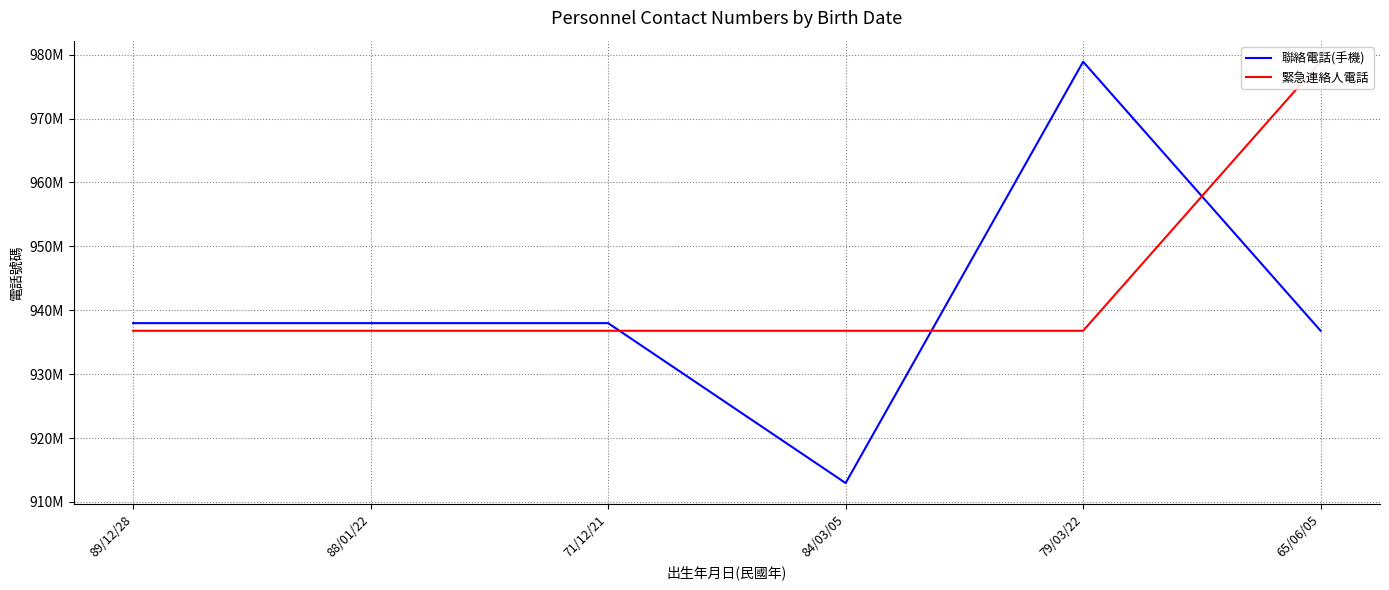

True or false: 聯絡電話(手機) has a value of 937981427 at 88/01/22.

True